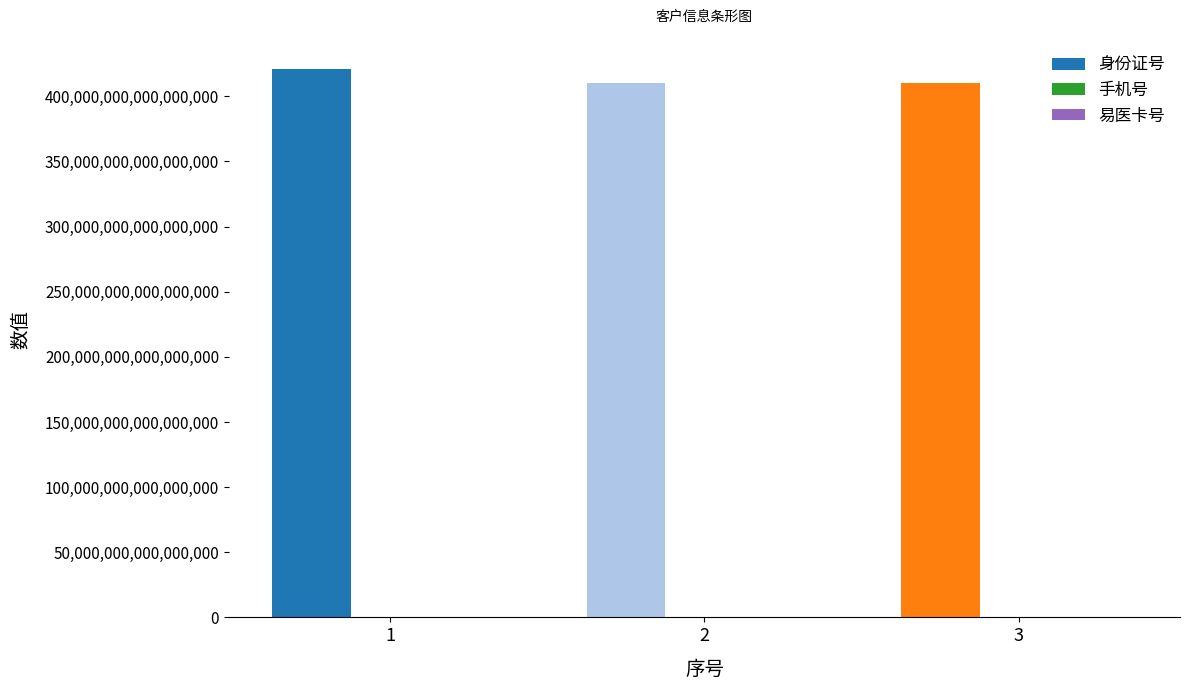

The value of 身份证号 at 3 is 410101100048190144. True or false?

True